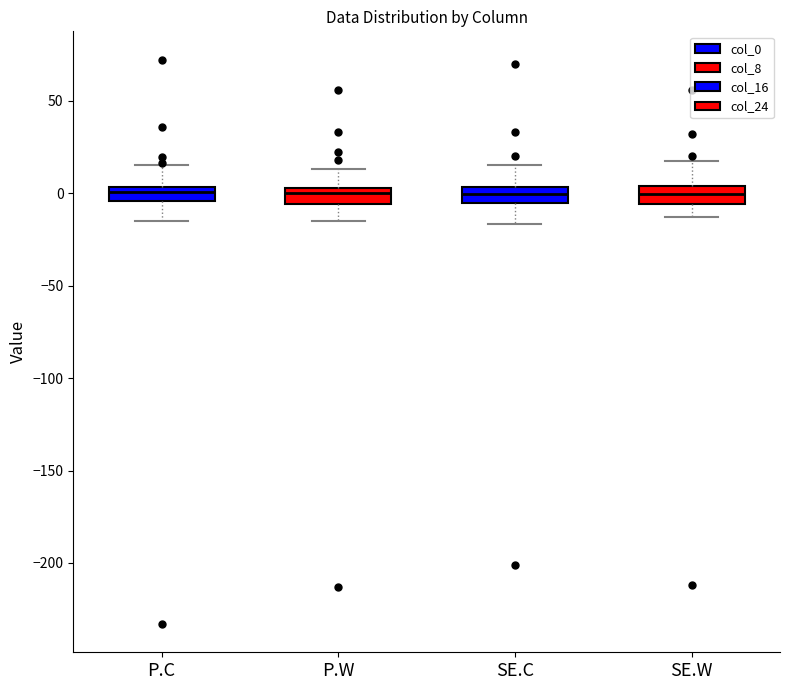

Where is the lower edge of the box for SE.W on the y-axis? The values are not printed on the chart, so give them approximately, as read against the axis.

-5